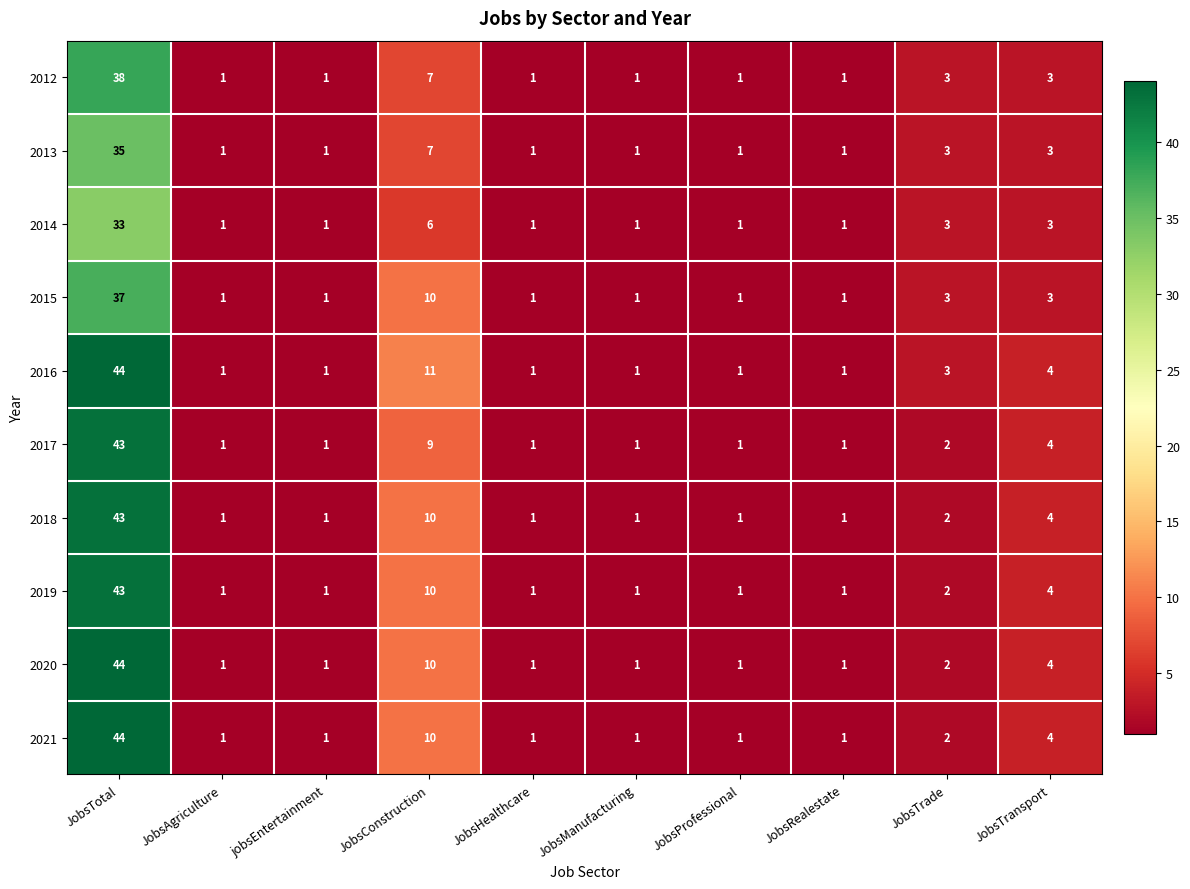

At which category is the sum across all series the highest?

JobsTotal